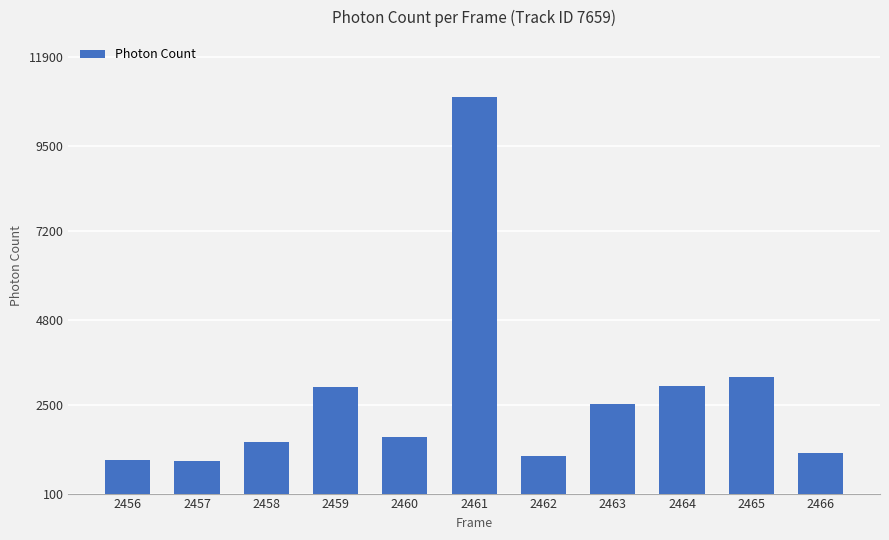

Approximately how many times larger is the value at 2463 compared to 2466?

2.1